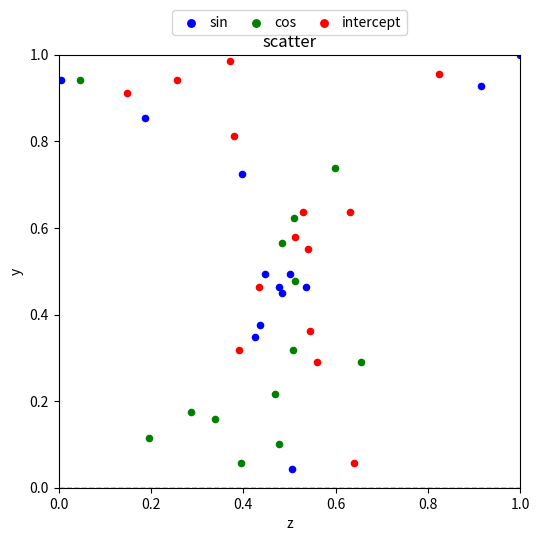

What are all the series names shown in the legend?

sin, cos, intercept